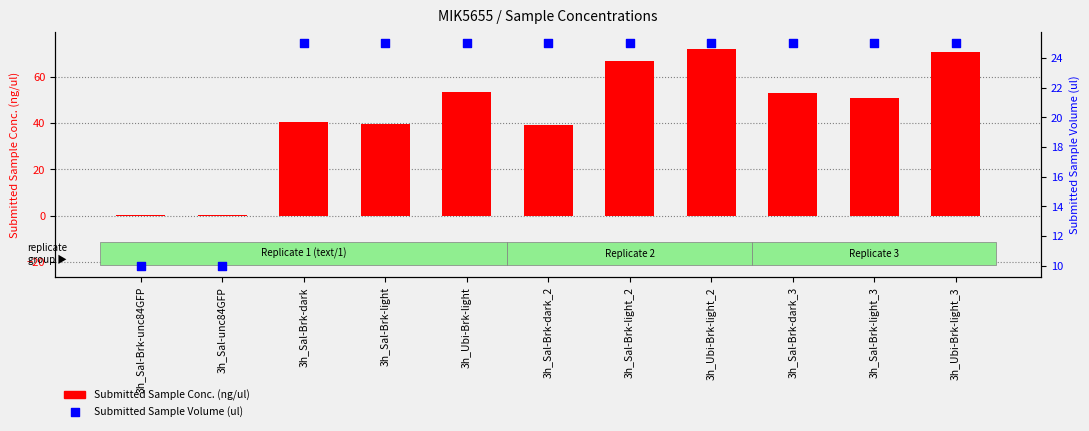

Which series reaches the minimum Y coordinate?

Submitted Sample Conc. (ng/ul)